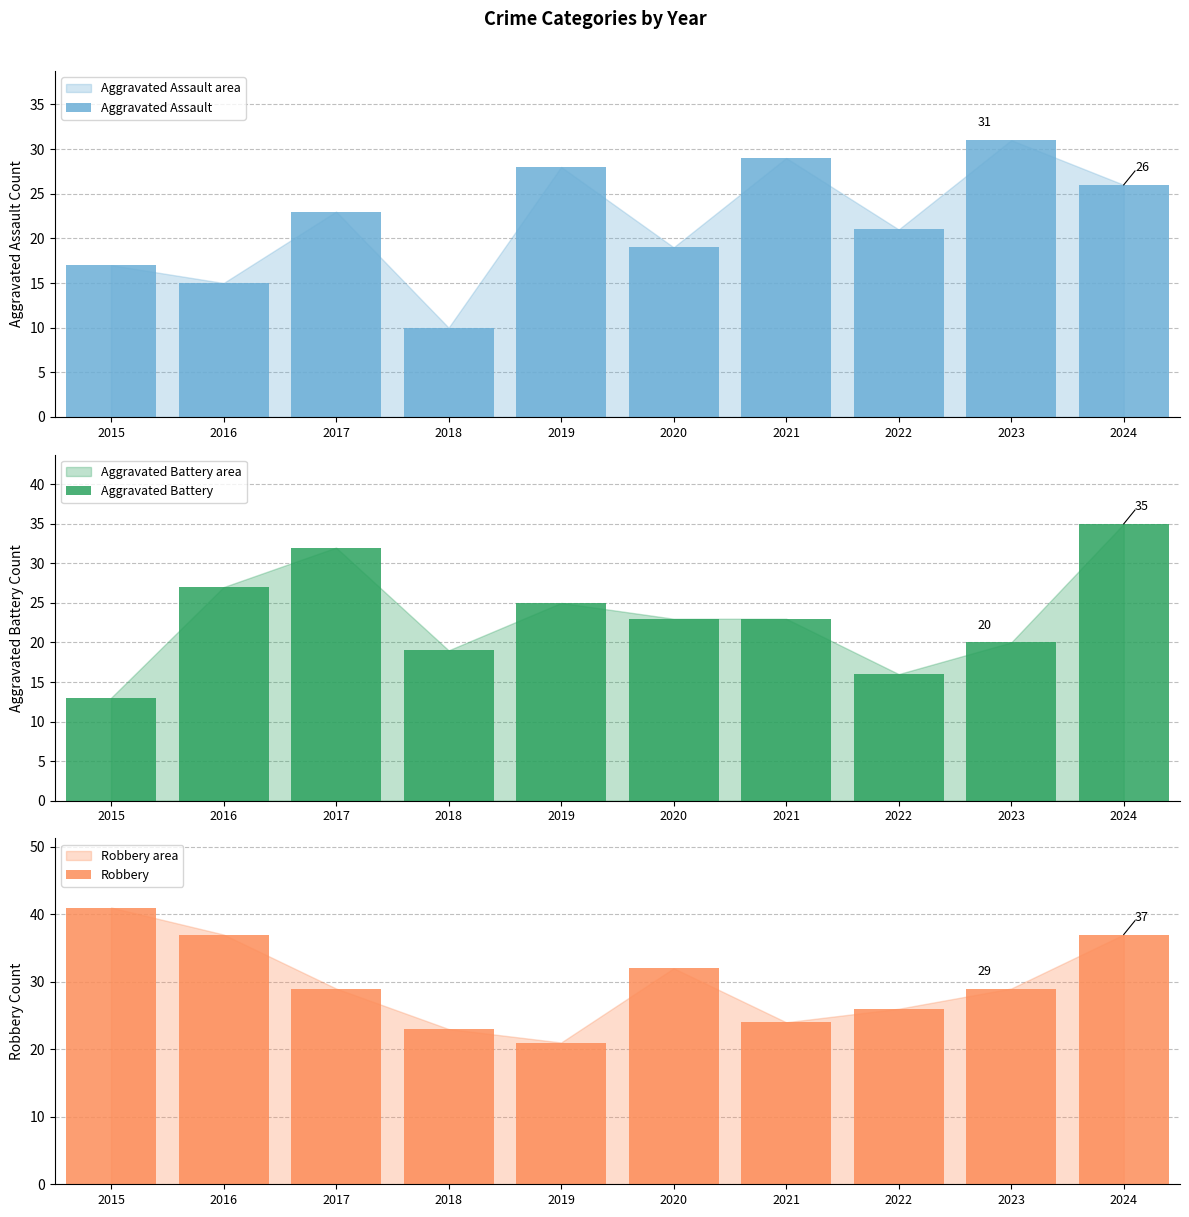

Reading left to right, list all the values displayed in this chart.

Aggravated Assault: 2015=17	2016=15	2017=23	2018=10	2019=28	2020=19	2021=29	2022=21	2023=31	2024=26
Aggravated Battery: 2015=13	2016=27	2017=32	2018=19	2019=25	2020=23	2021=23	2022=16	2023=20	2024=35
Robbery: 2015=41	2016=37	2017=29	2018=23	2019=21	2020=32	2021=24	2022=26	2023=29	2024=37